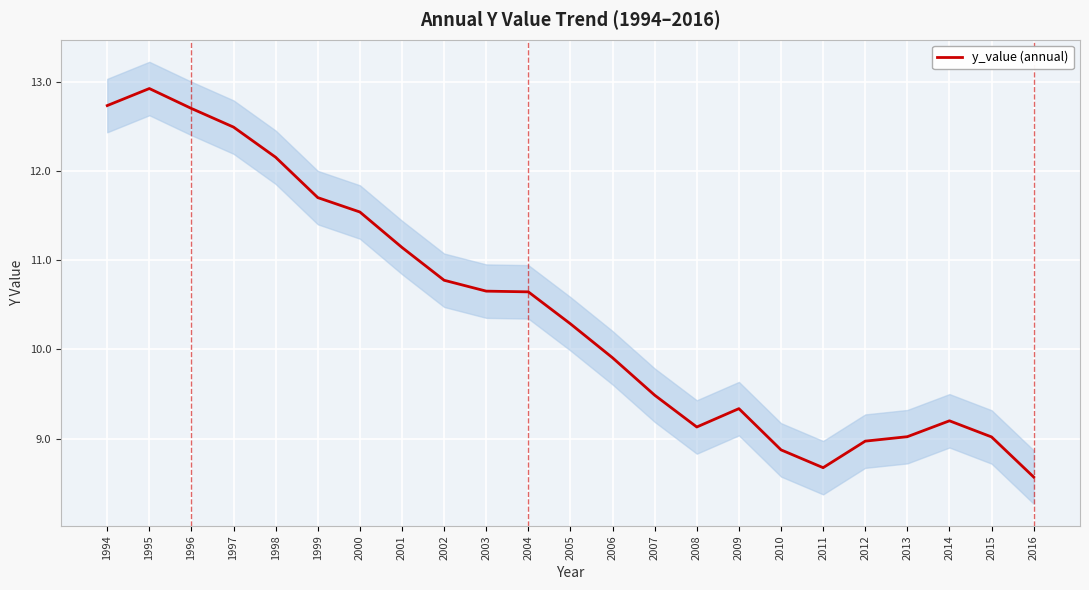

What value does the data have at 2002?

10.8